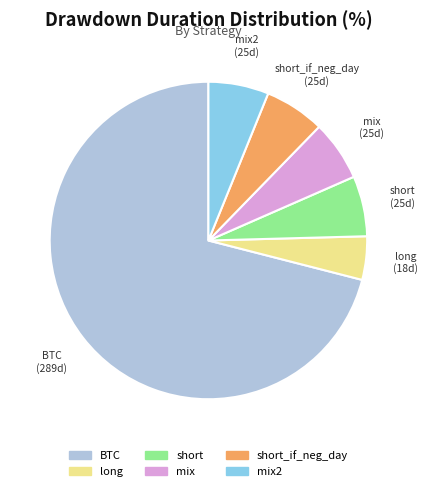

Is there a majority slice in this chart?

Yes